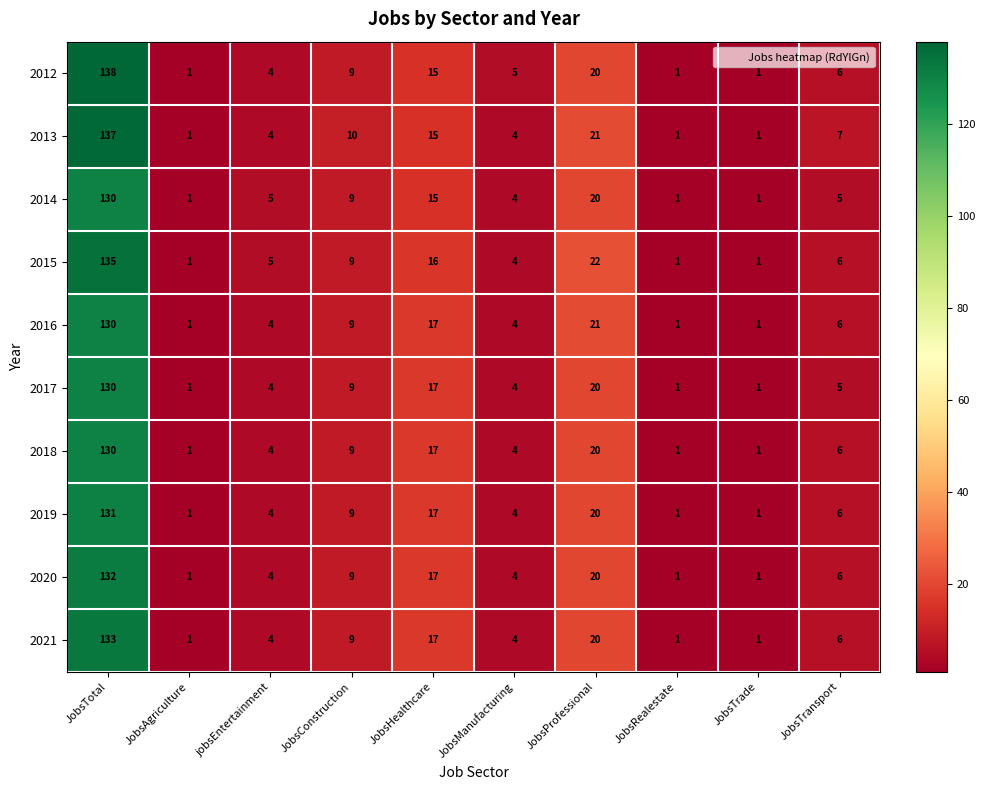

What is the difference between the maximum and second lowest values in the 2019 series?

130